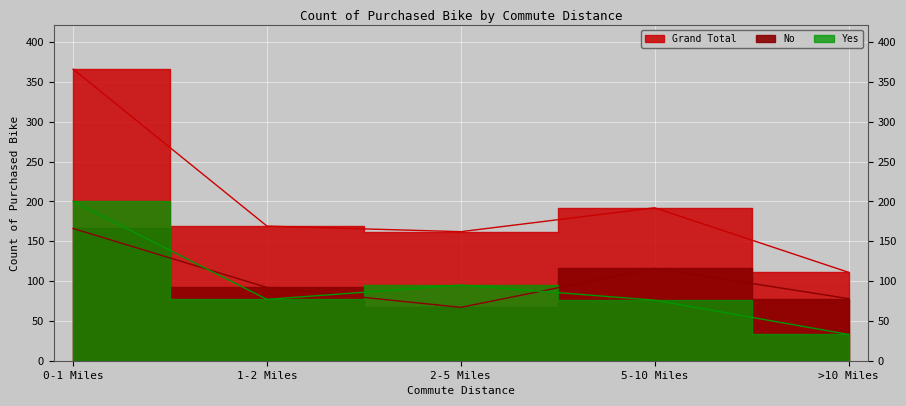

Between 1-2 Miles and >10 Miles, which series saw the biggest shift?

Grand Total